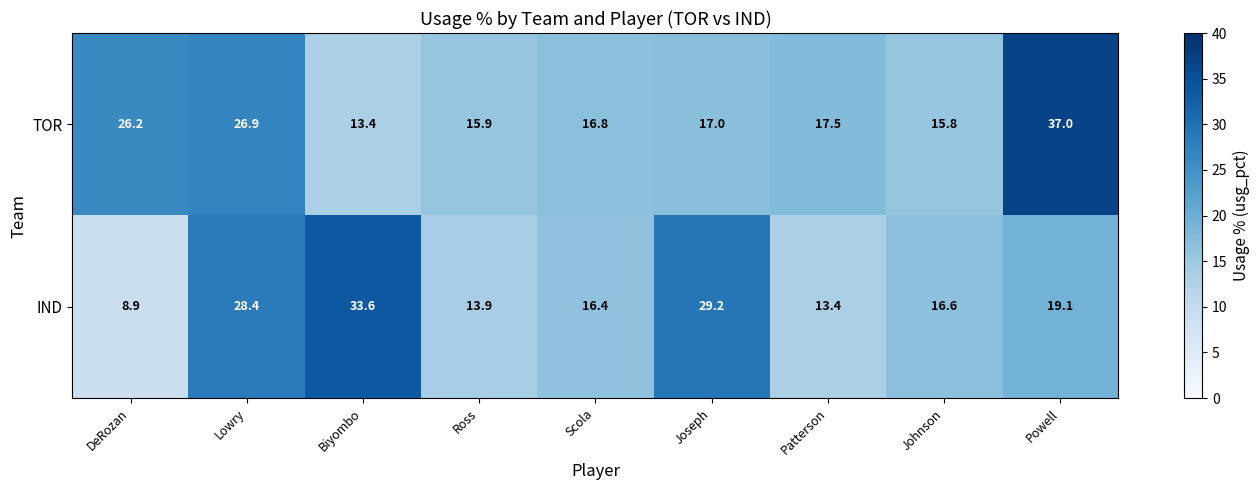

True or false: TOR has a value of 41.6 at Lowry.

False